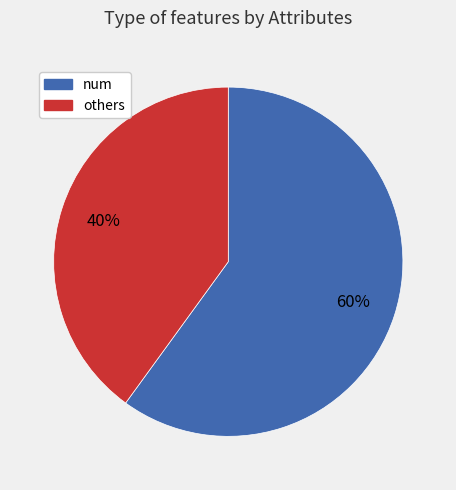

Count the number of slices in the pie.

2